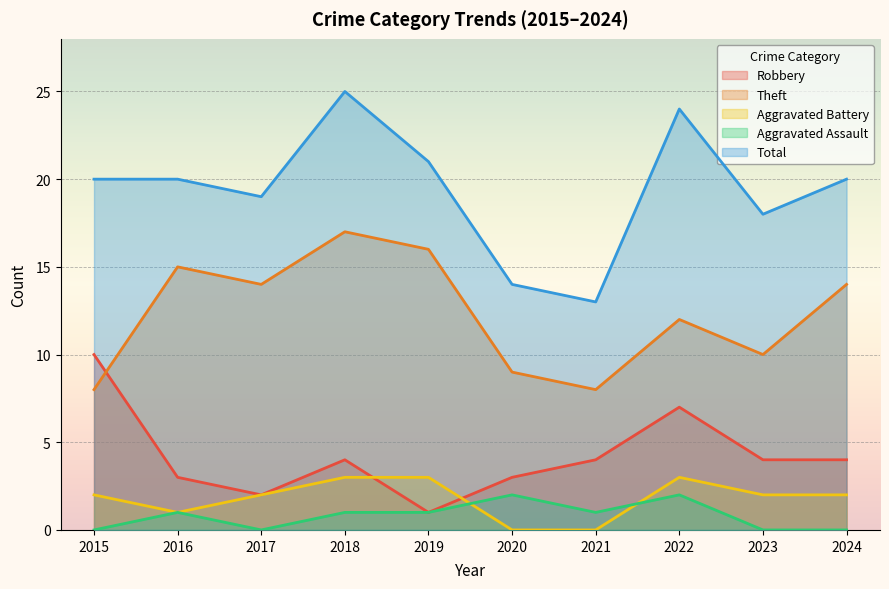

The value of Total at 2022 is 16. True or false?

False